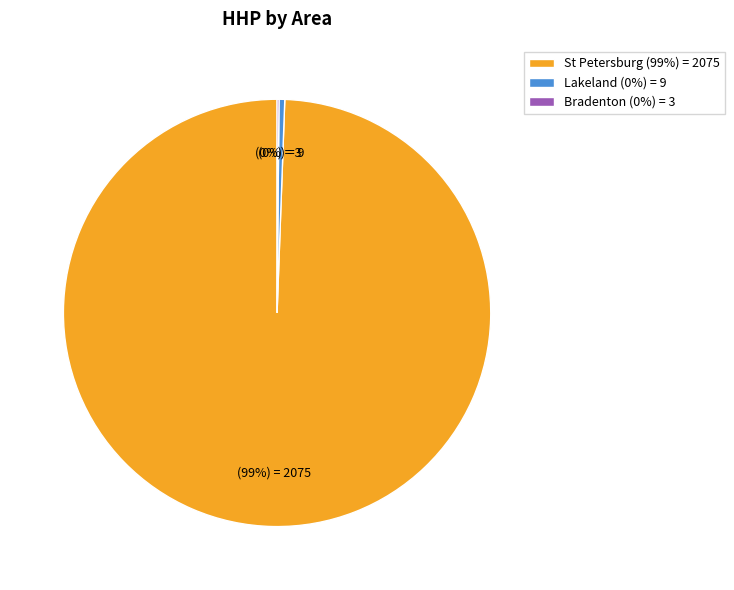

Between Lakeland (0%) = 9 and St Petersburg (99%) = 2075, which is larger?

St Petersburg (99%) = 2075